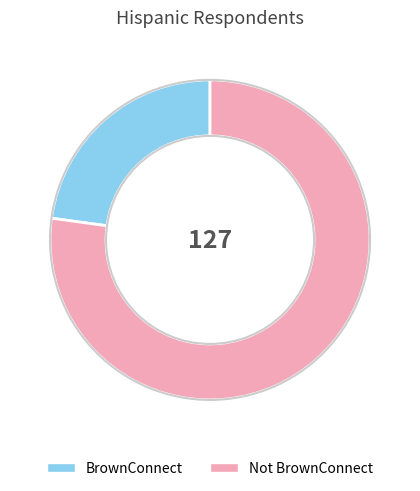

Is it true that Not BrownConnect is 77% of the pie?

True